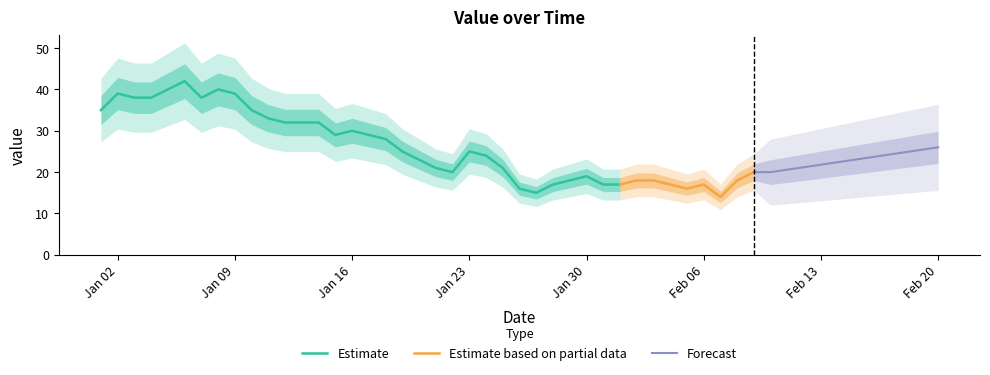

What is the sum of all values?

1045